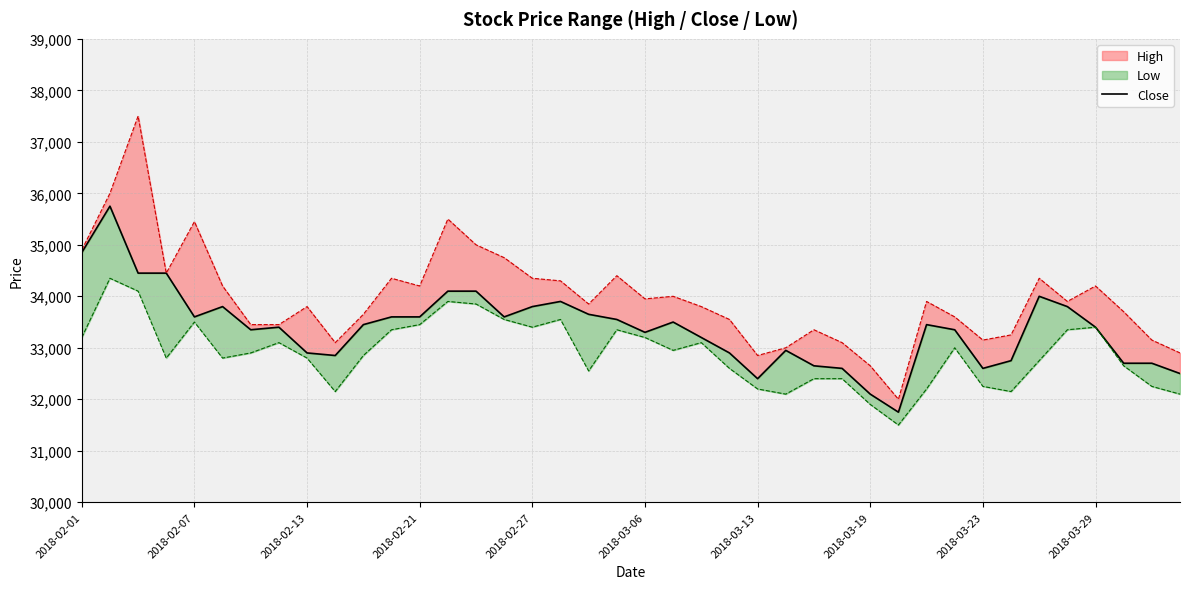

Does the chart display data point markers on the line(s)?

No